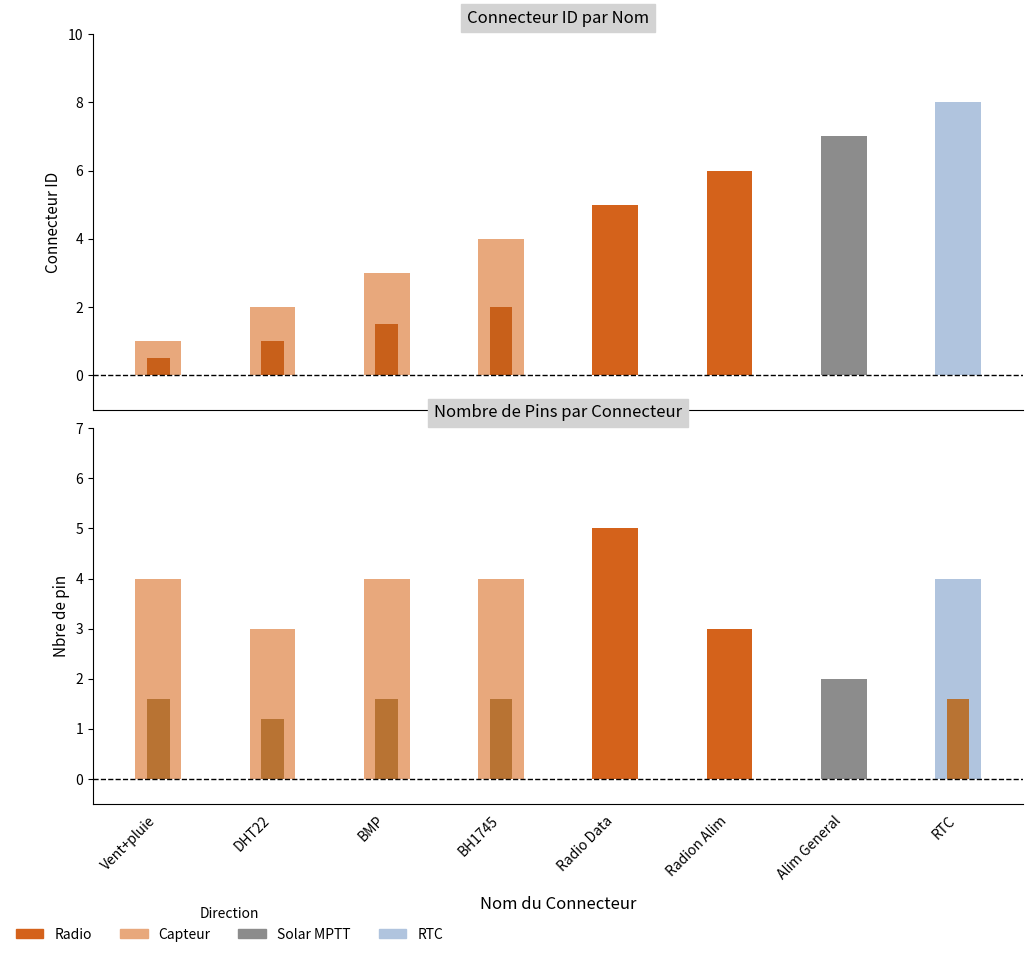

Reading left to right, what are all the values shown in this chart?

Connecteur: Vent+pluie=1	DHT22=2	BMP=3	BH1745=4	Radio Data=5	Radion Alim=6	Alim General=7	RTC=8
Nbre de pin: Vent+pluie=4	DHT22=3	BMP=4	BH1745=4	Radio Data=5	Radion Alim=3	Alim General=2	RTC=4